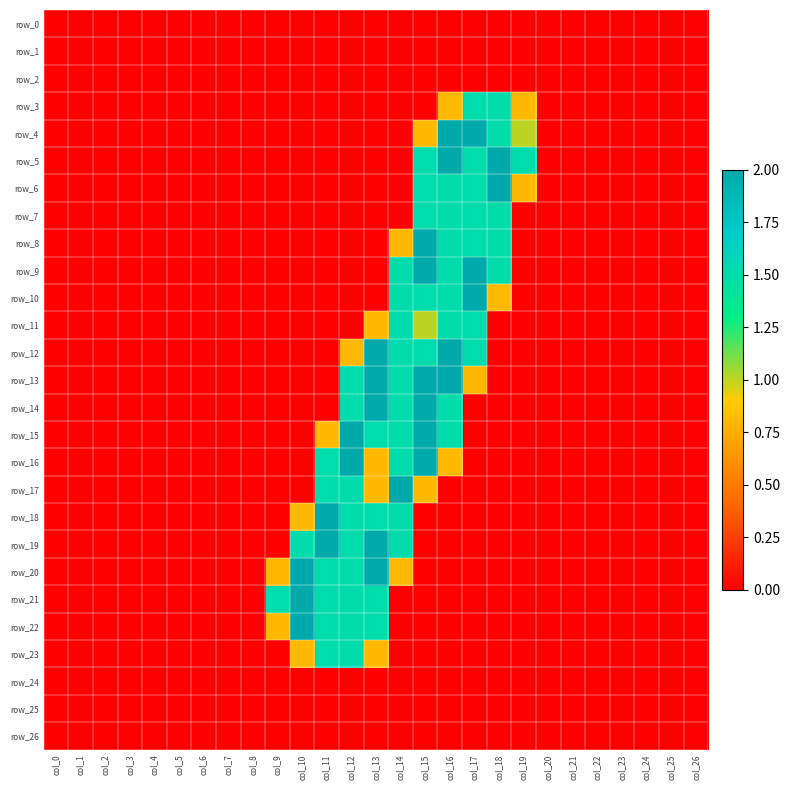

Where is row_22 nearest to the value 1?

col_9